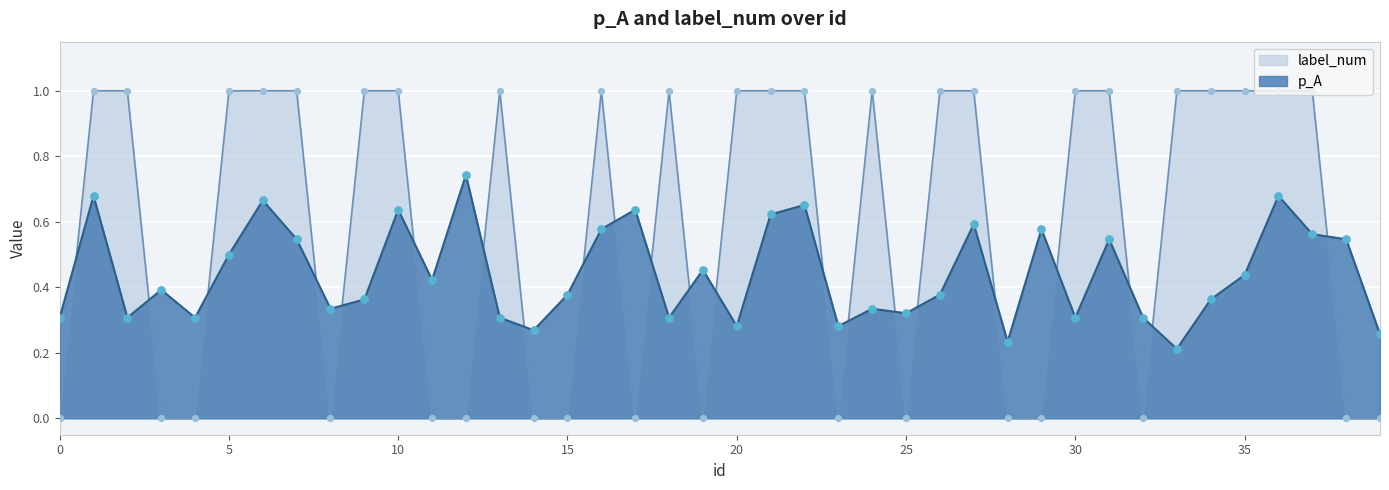

Is the value of label_num at 31 greater than the value of p_A at 7?

Yes